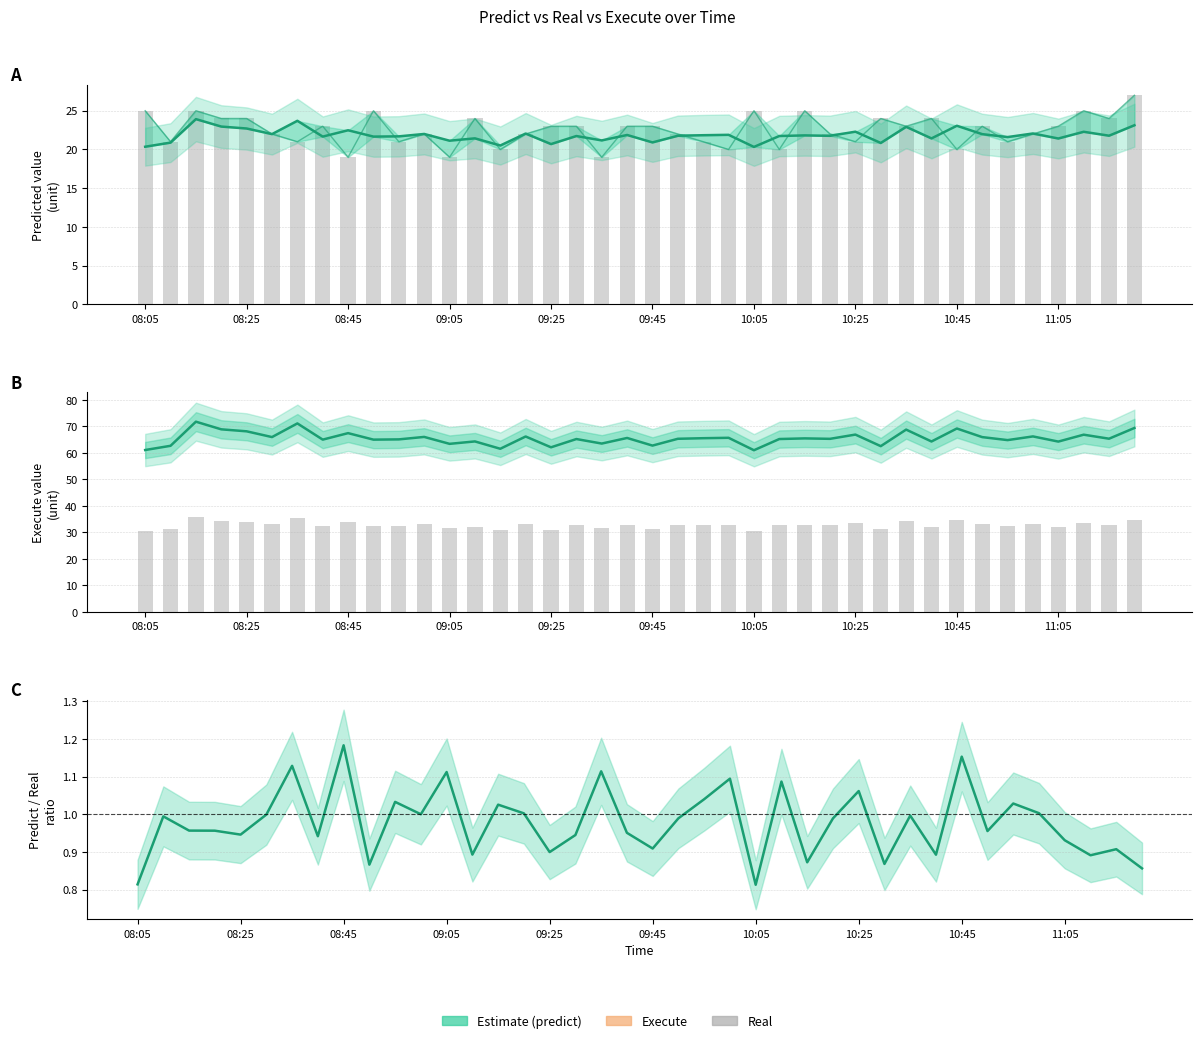

Which series has the widest spread of values?

execute